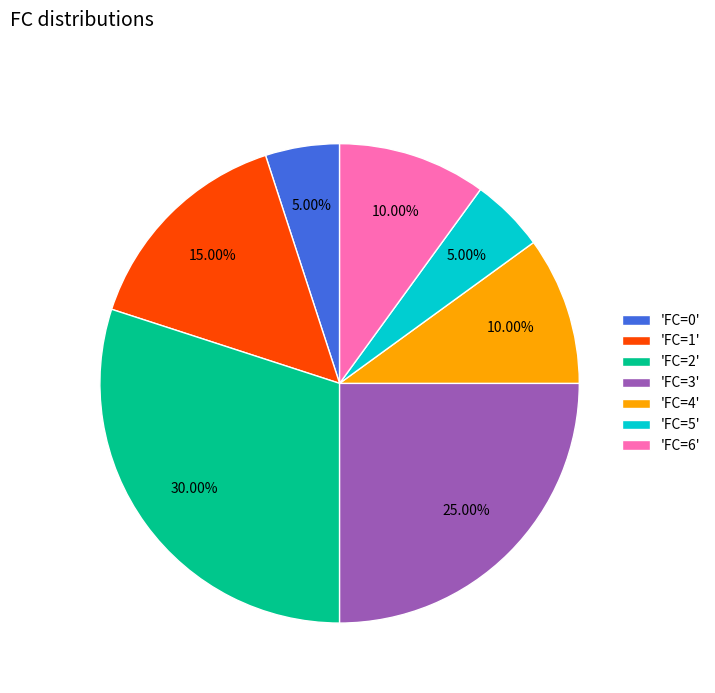

Does 'FC=6' account for over 50% of the chart?

No